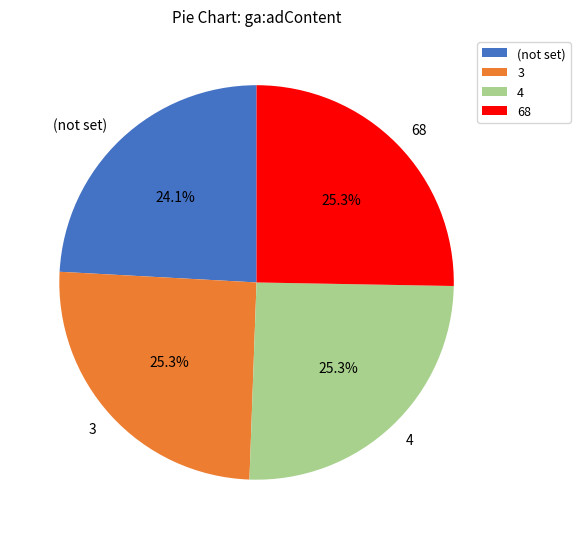

Does any single category account for the majority?

No